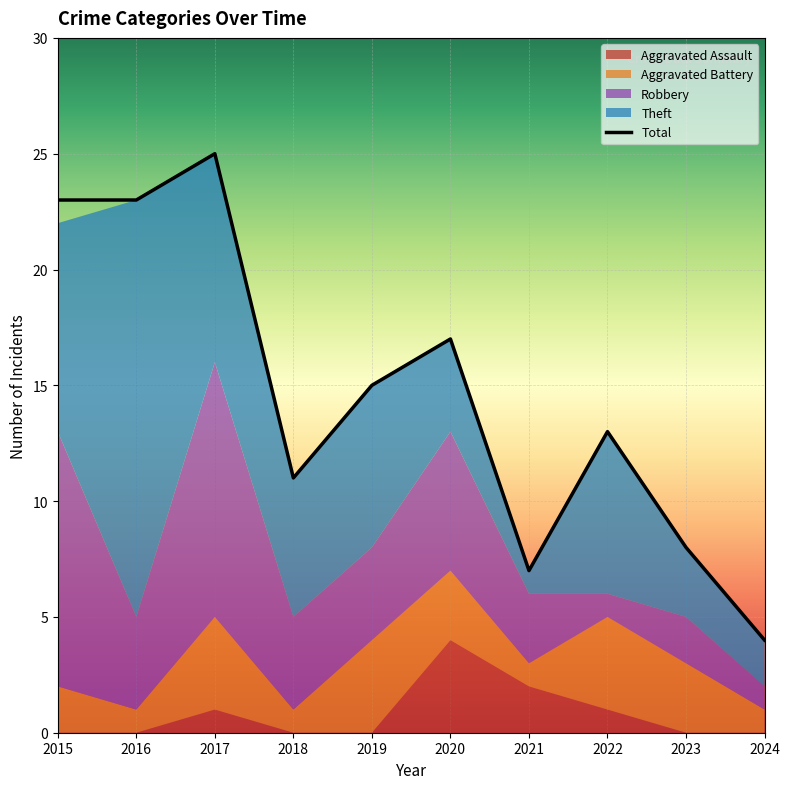

True or false: Total has a value of 17 at 2020.

True